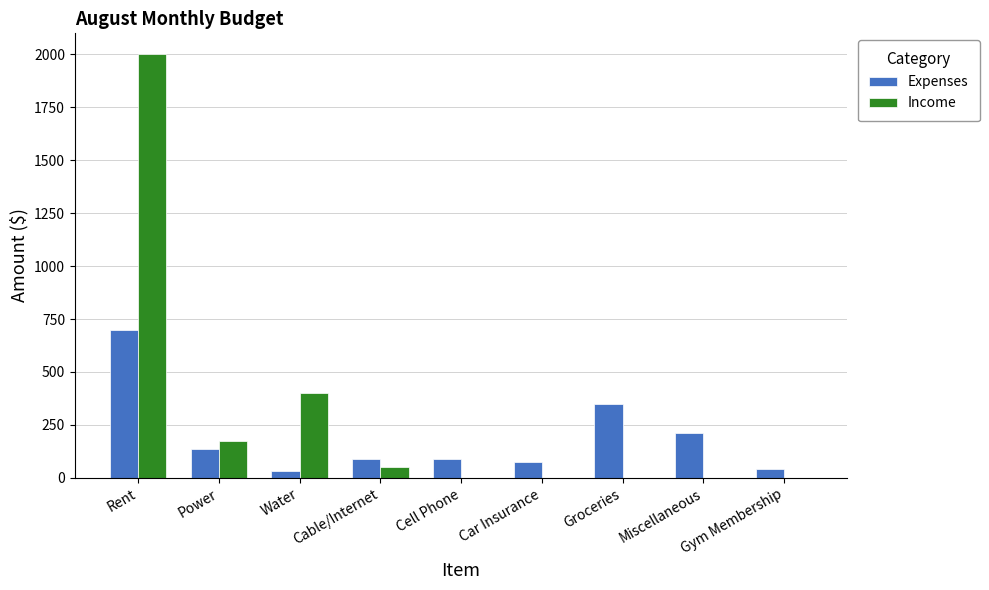

Read the Expenses value at Cable/Internet, to the nearest 100.

100